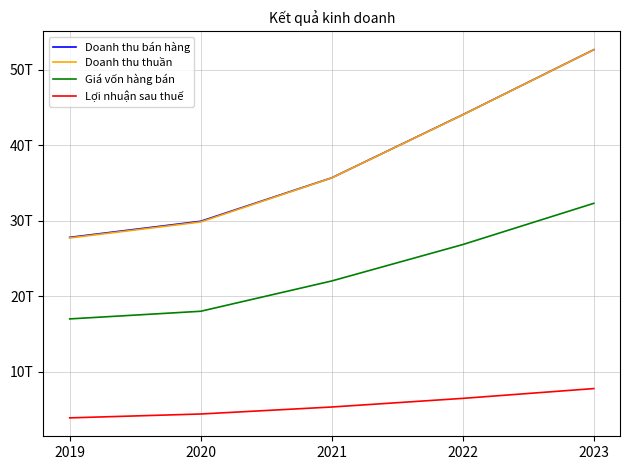

What is the difference between the Doanh thu bán hàng values at 2019 and 2020?

2129715967467